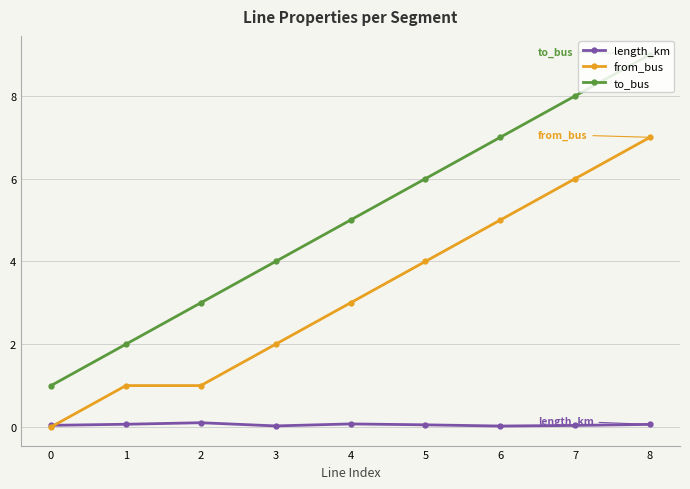

How many series are shown in this chart?

3